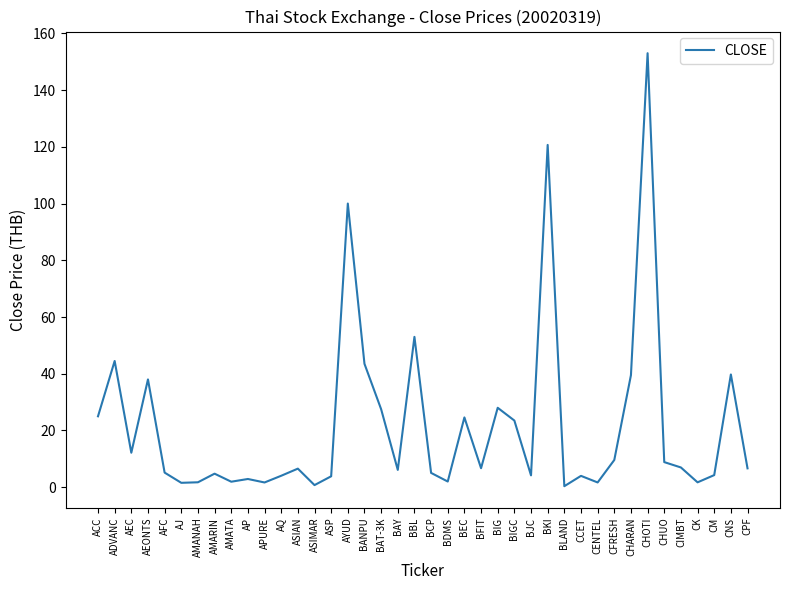

True or false: the data shows 4.0 at AQ.

True